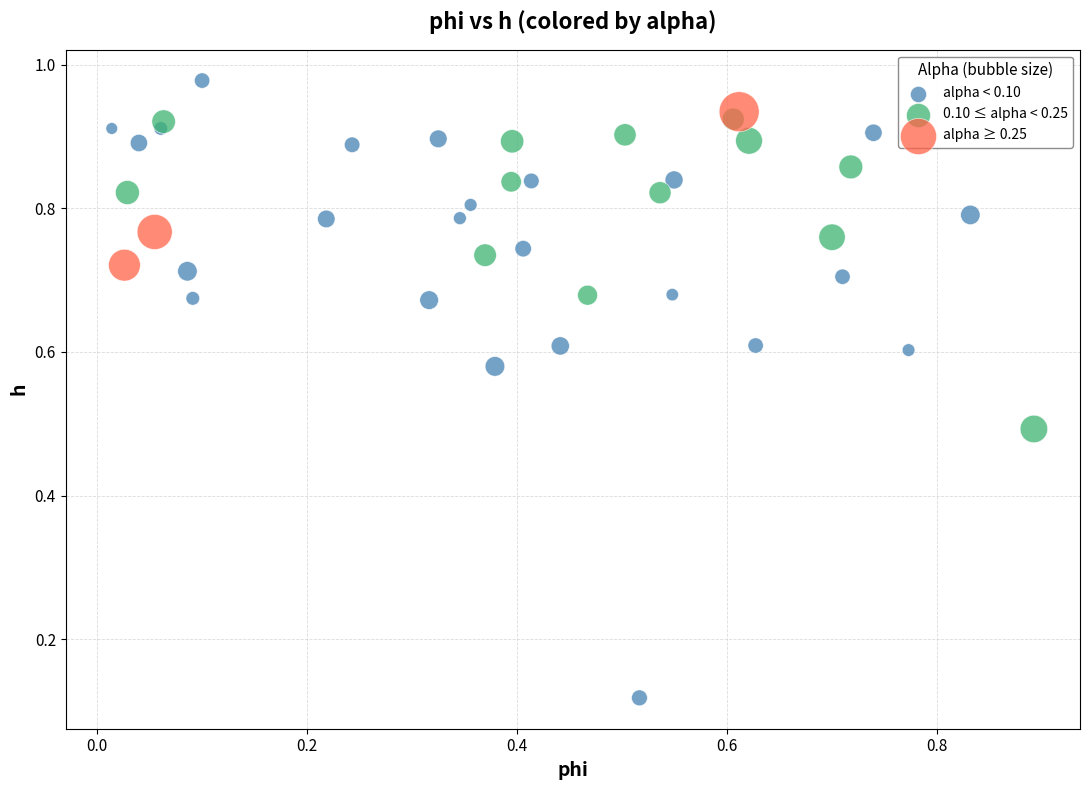

Which series contains the highest Y value?

alpha < 0.10